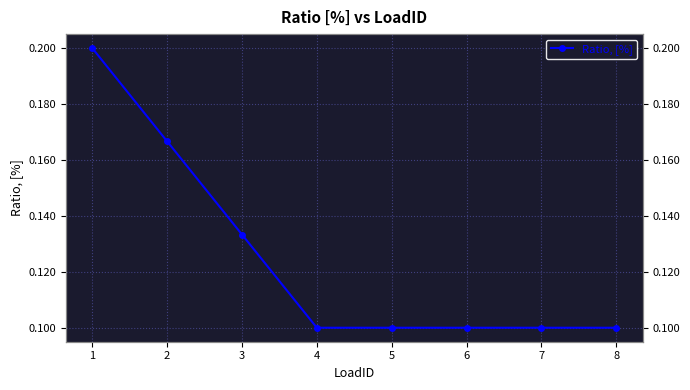

What is the sum of all values?

1.0